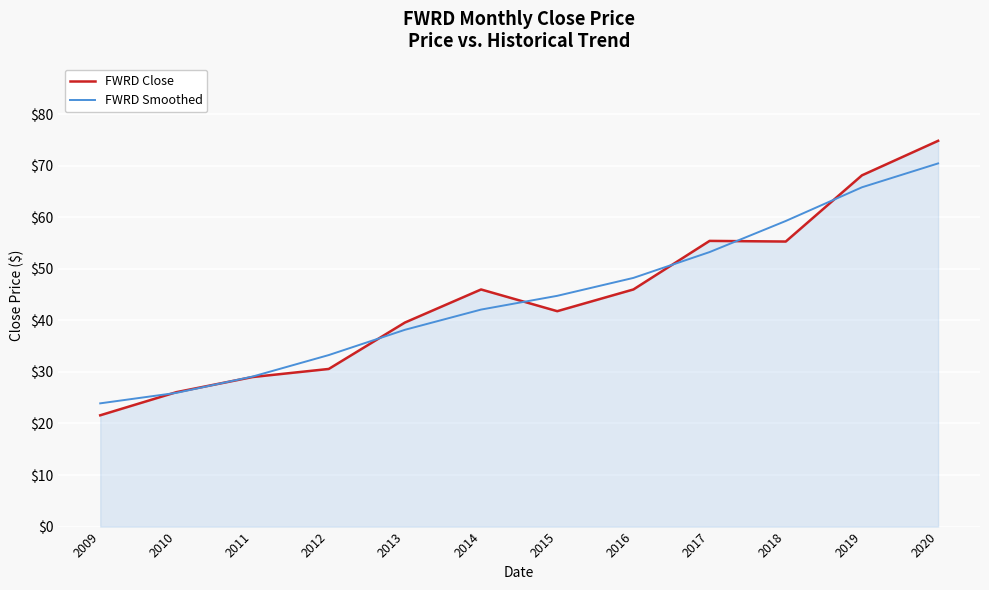

Which series has the widest spread of values?

FWRD Close